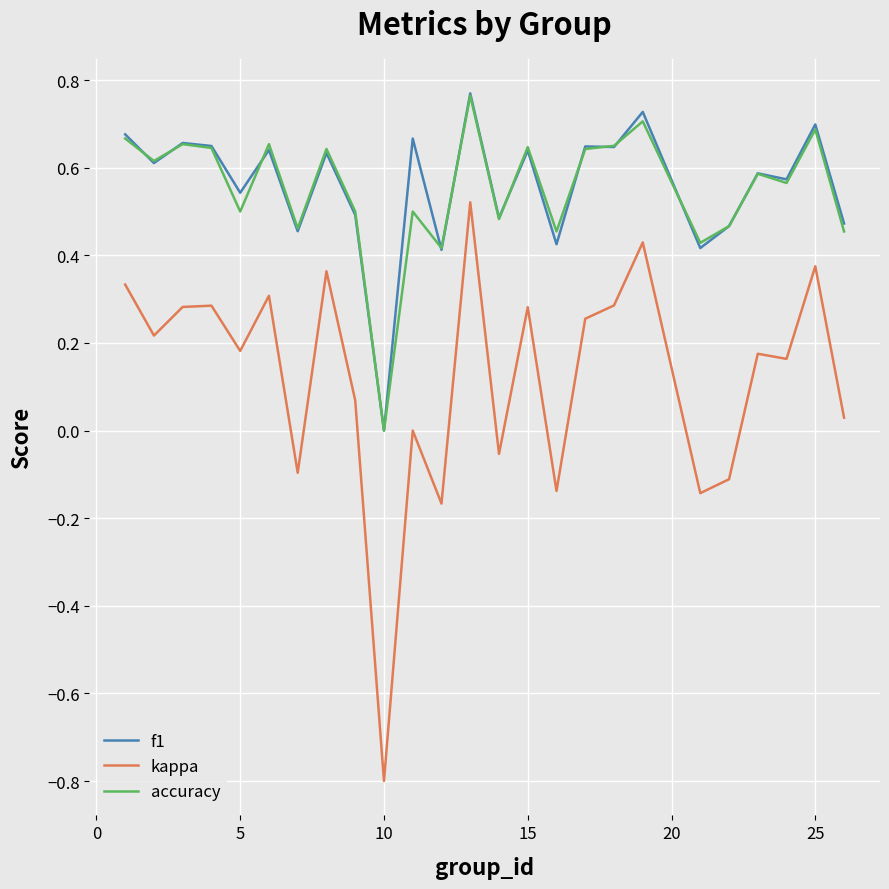

True or false: accuracy and f1 intersect in this chart.

True